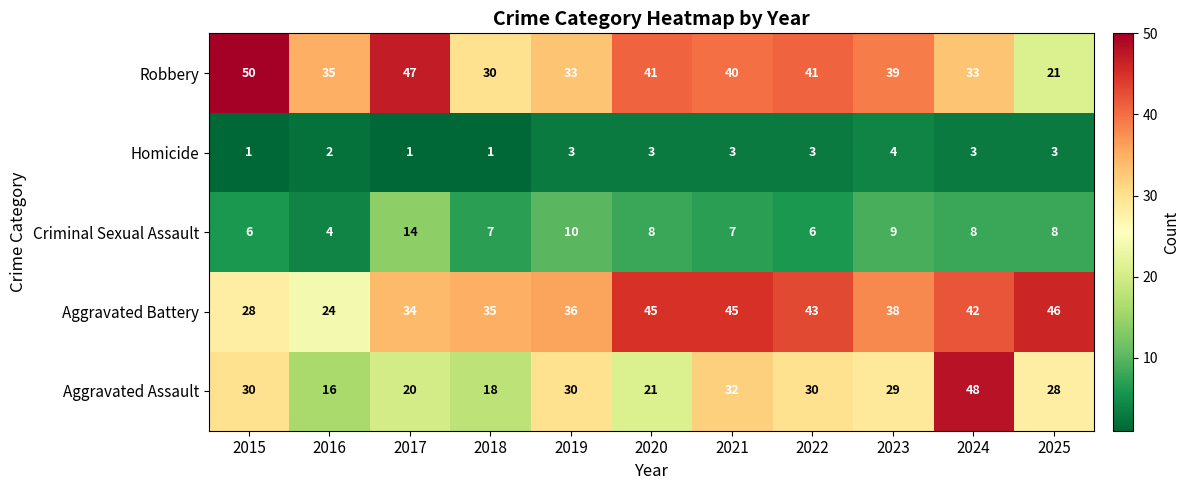

What is the minimum value for Aggravated Battery?

24